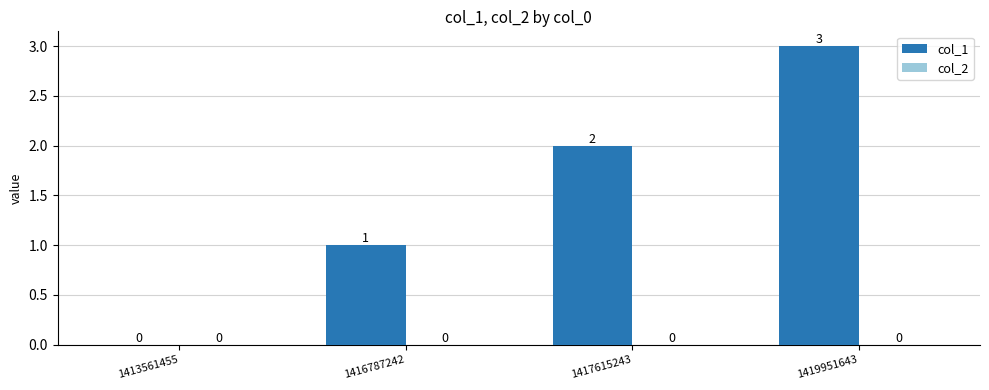

Between 1419951643 and 1416787242, which is larger?

1419951643